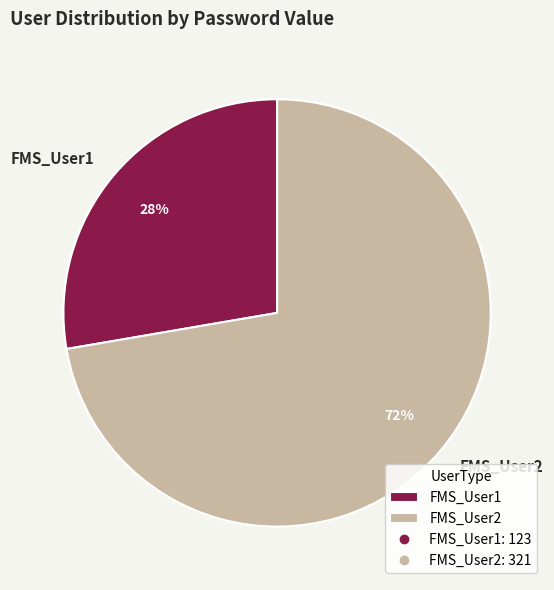

Do FMS_User1 and FMS_User2 together represent more than half of the pie?

Yes